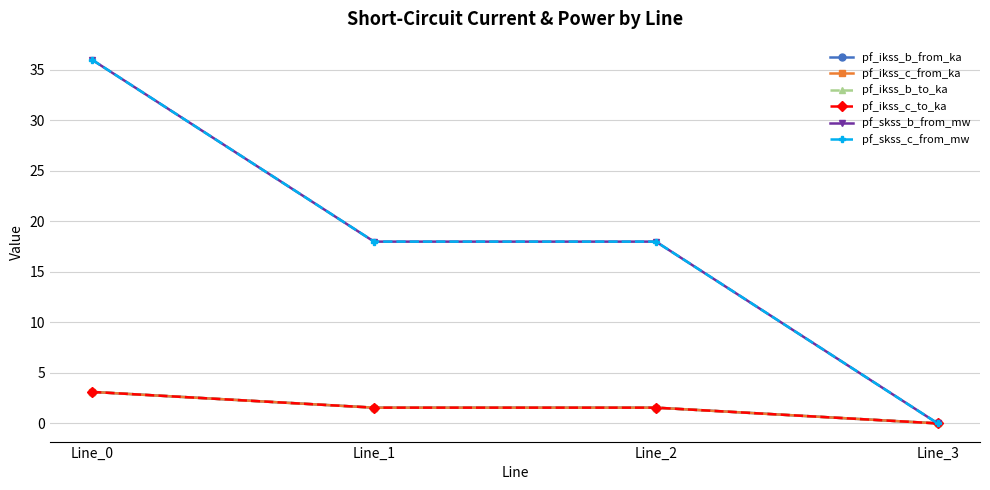

Reading left to right, list all the values displayed in this chart.

pf_ikss_b_from_ka: 3.1	1.6	1.6	0.0
pf_ikss_c_from_ka: 3.1	1.6	1.6	0.0
pf_ikss_b_to_ka: 3.1	1.6	1.6	0.0
pf_ikss_c_to_ka: 3.1	1.6	1.6	0.0
pf_skss_b_from_mw: 36.0	18.0	18.0	0.0
pf_skss_c_from_mw: 36.0	18.0	18.0	0.0